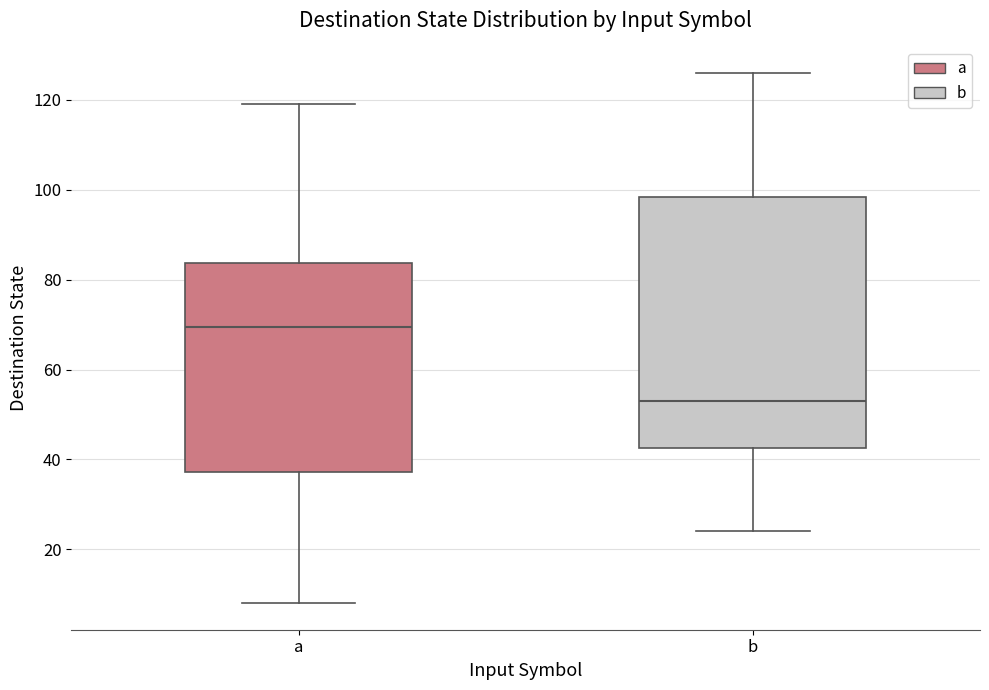

Which box has the highest median line?

a